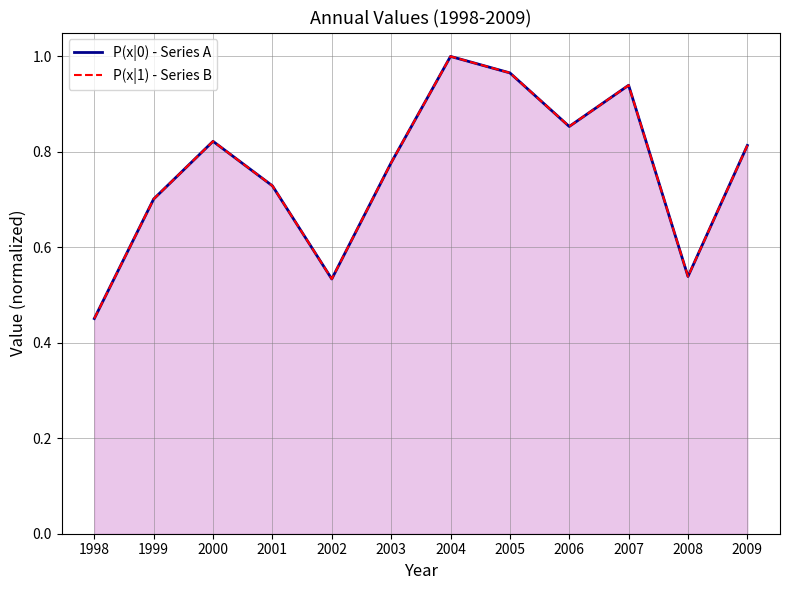

Rank the categories by P(x|1) - Series B value from highest to lowest.

2004, 2005, 2007, 2006, 2000, 2009, 2003, 2001, 1999, 2008, 2002, 1998